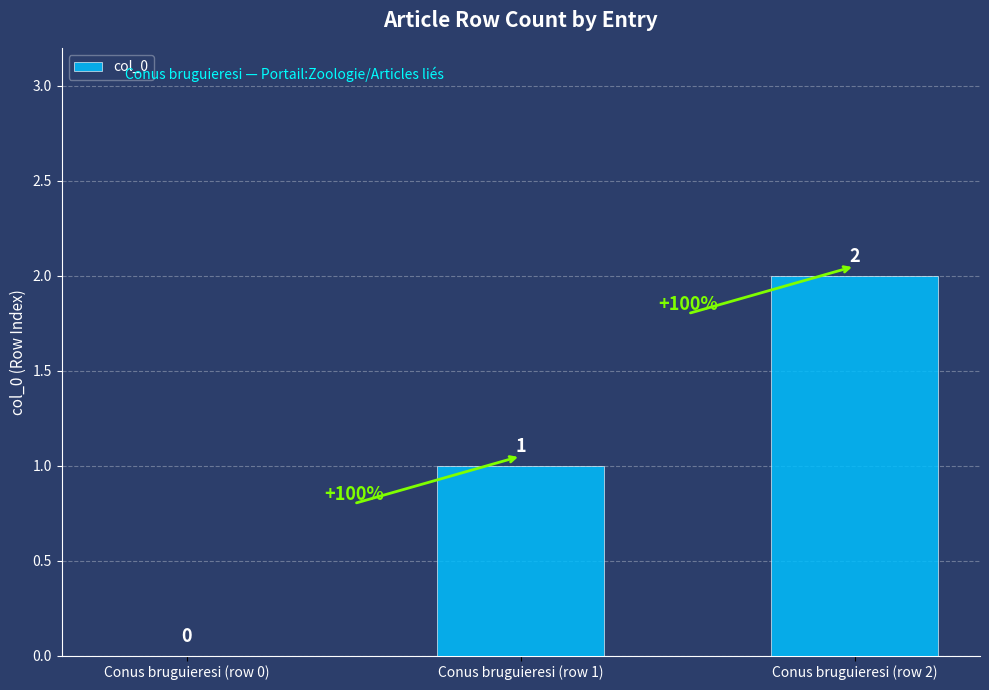

Which label corresponds to the largest value in the chart?

Conus bruguieresi (row 2)